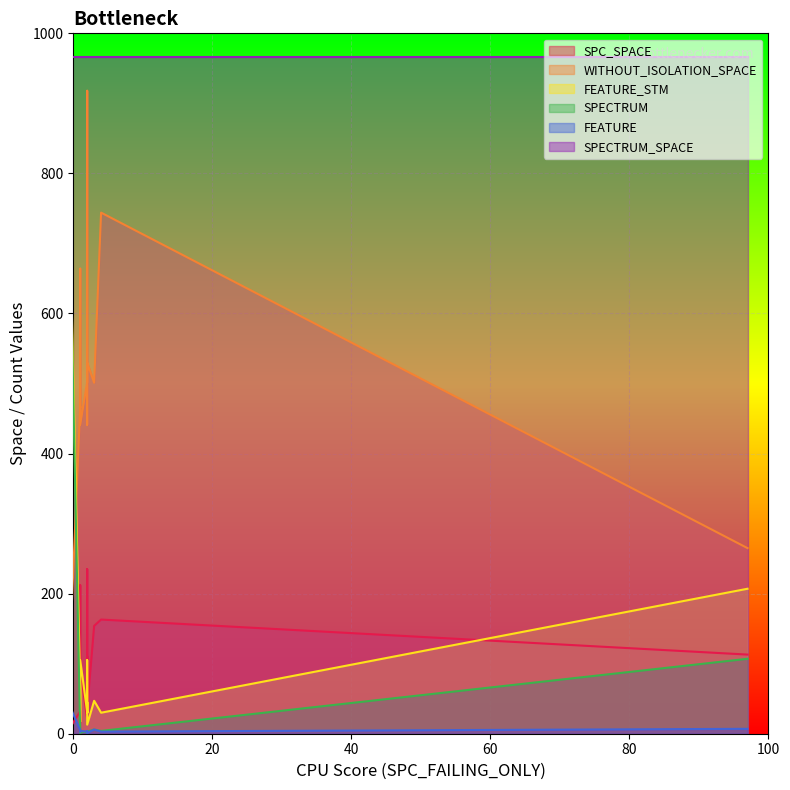

In FEATURE, how many points are higher than both neighbors (excluding endpoints)?

3